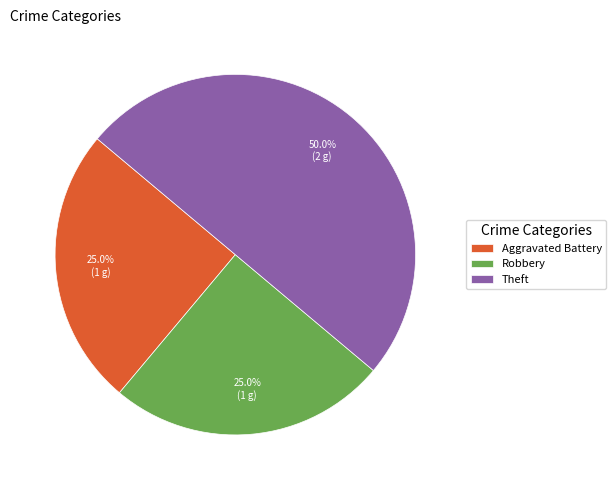

To the nearest percent, what is the combined percentage of Robbery and Aggravated Battery?

50%